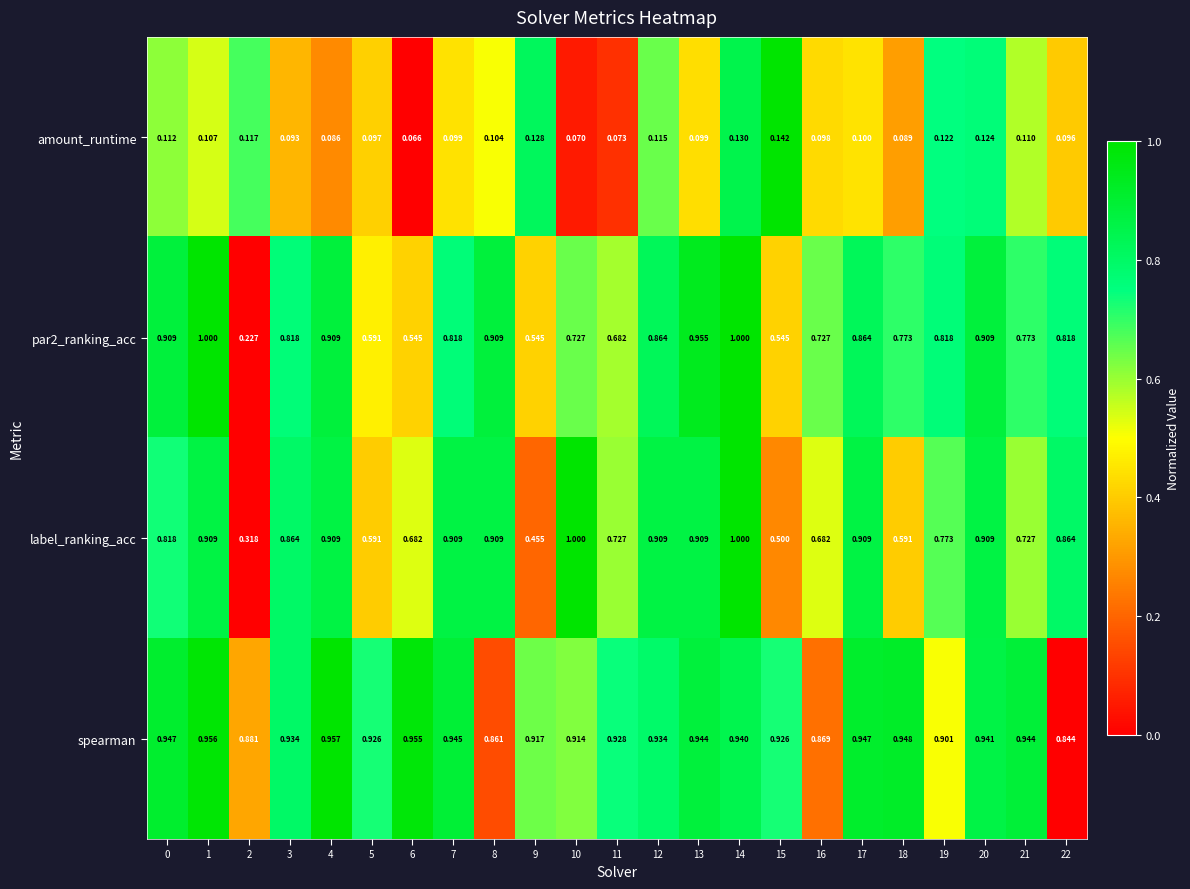

Which series has the largest total across all categories?

spearman